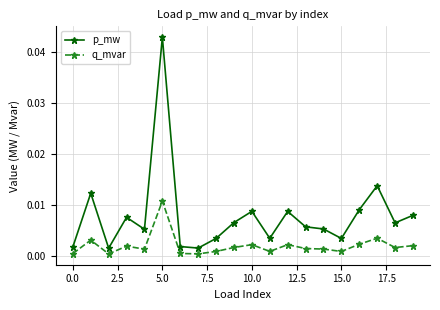

Rank the series by their maximum value, from highest to lowest.

p_mw, q_mvar